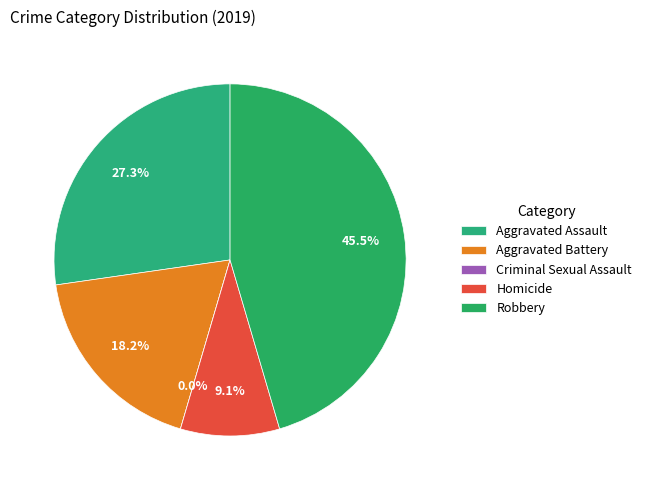

What is the change in value from Criminal Sexual Assault to Homicide?

+1